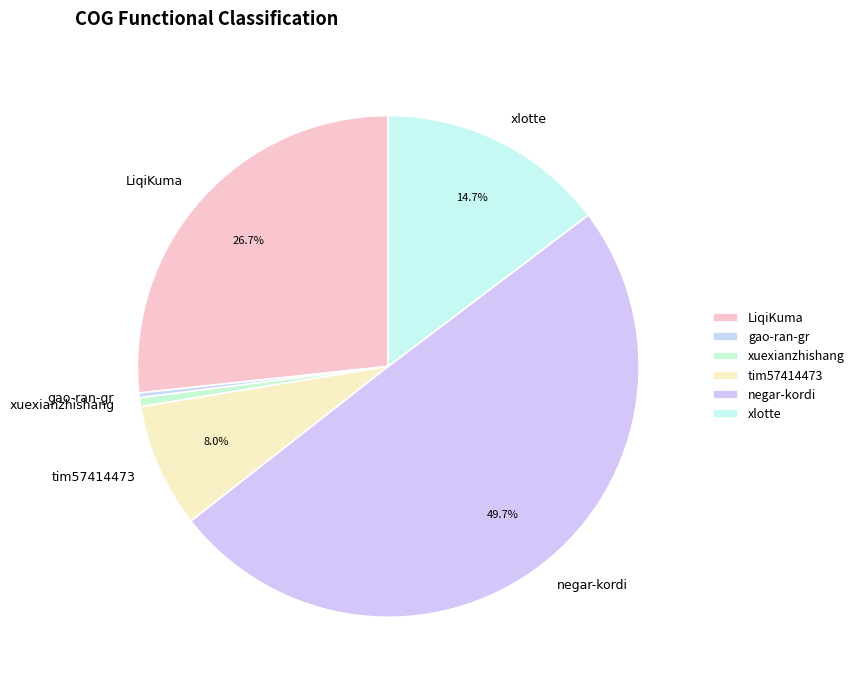

Is xlotte the majority of the pie?

No